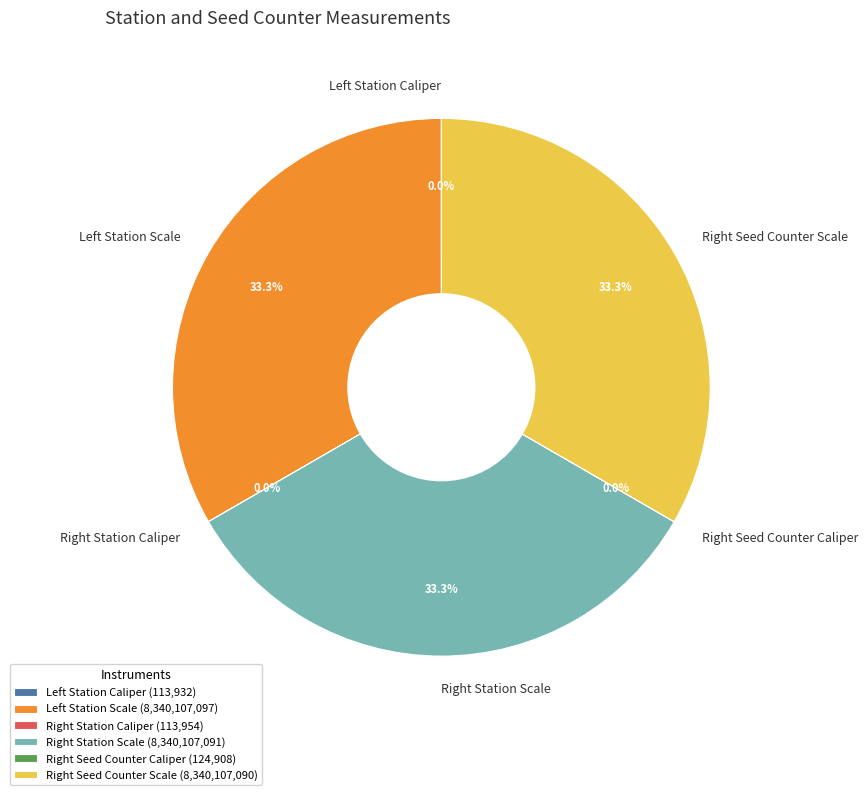

Does any single category account for the majority?

No